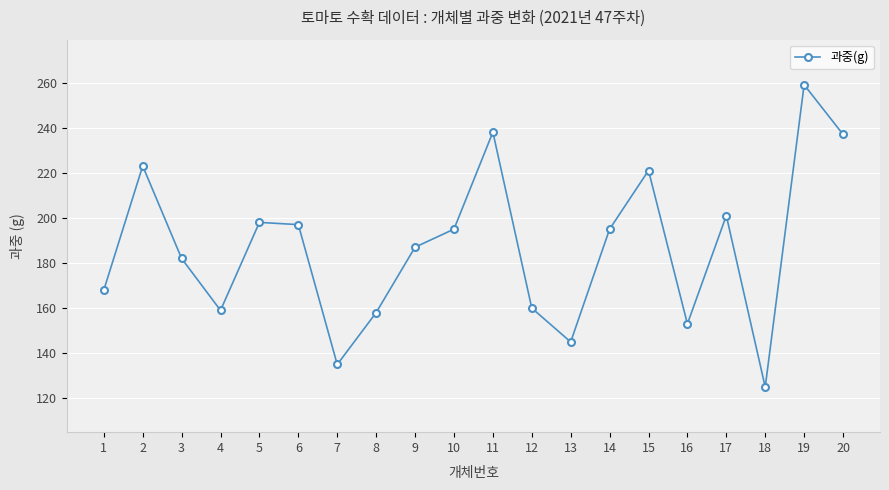

What is the value of the 8th point from the left?

158